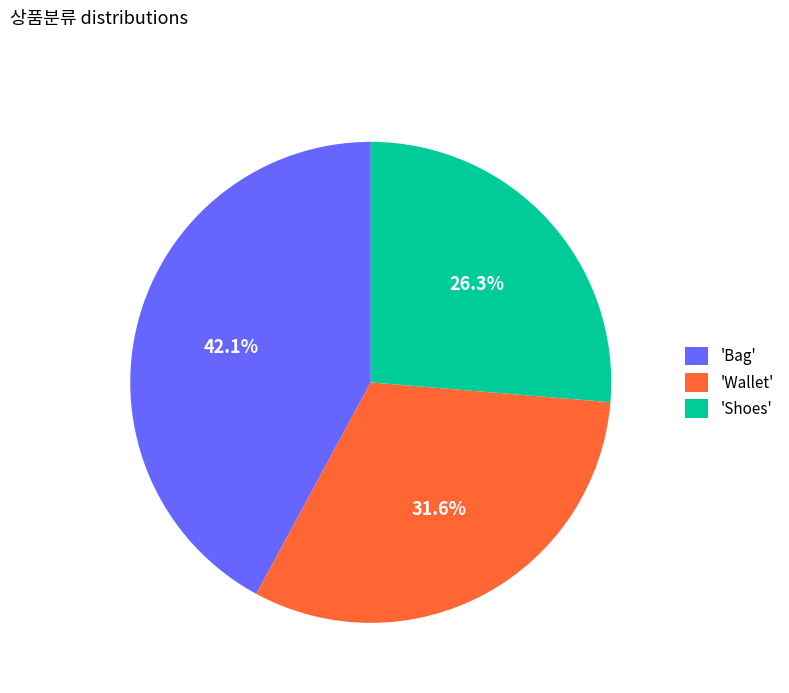

Is 'Wallet' the majority of the pie?

No